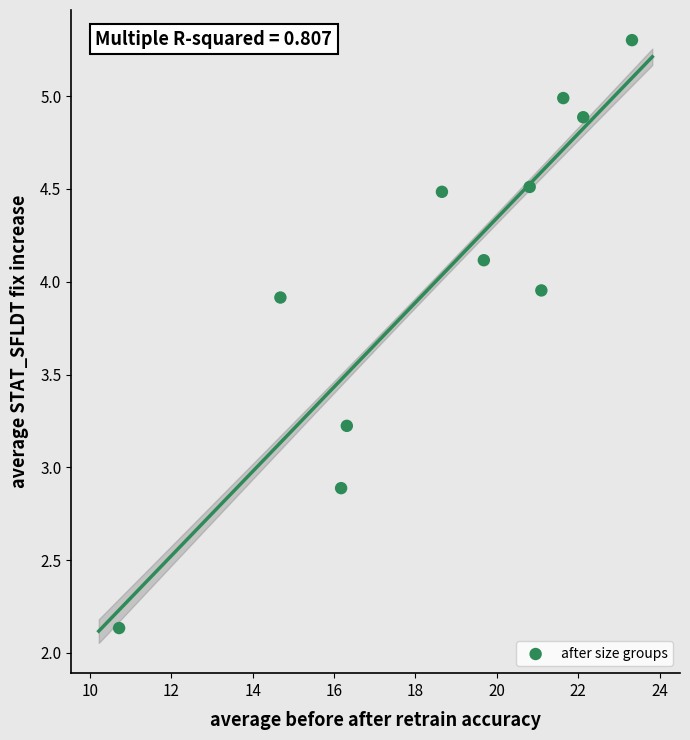

What is the range of Y values (max minus min)?

3.2